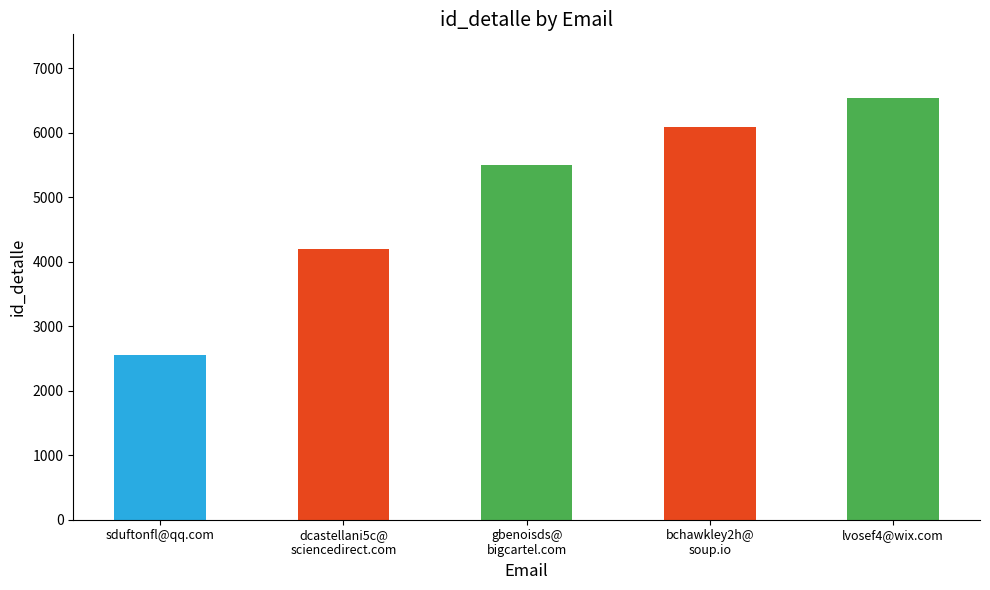

Between lvosef4@wix.com and sduftonfl@qq.com, which is larger?

lvosef4@wix.com